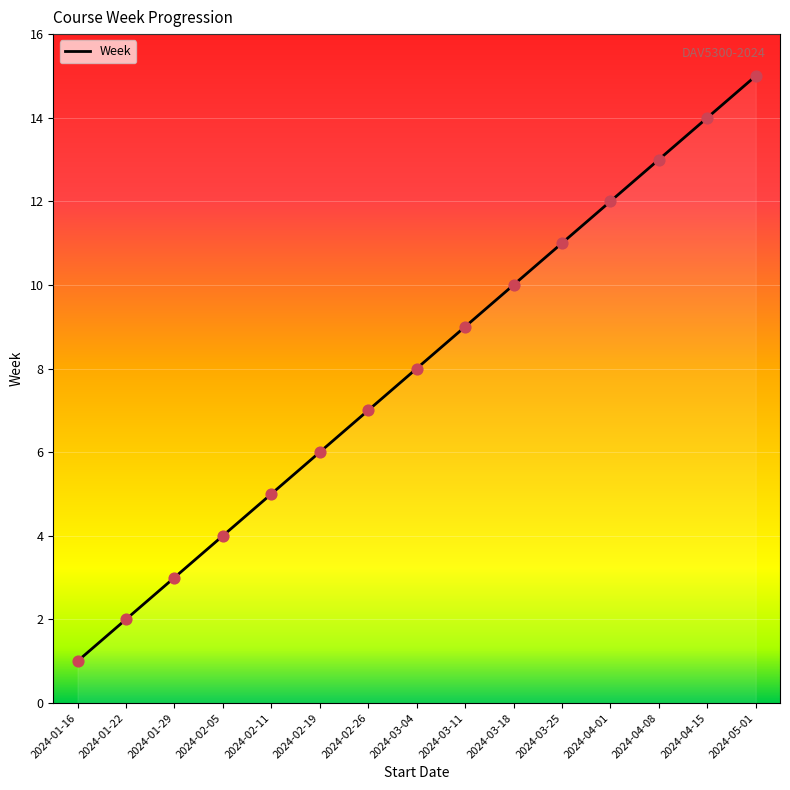

What is the change in value from 2024-01-16 to 2024-03-18?

+9